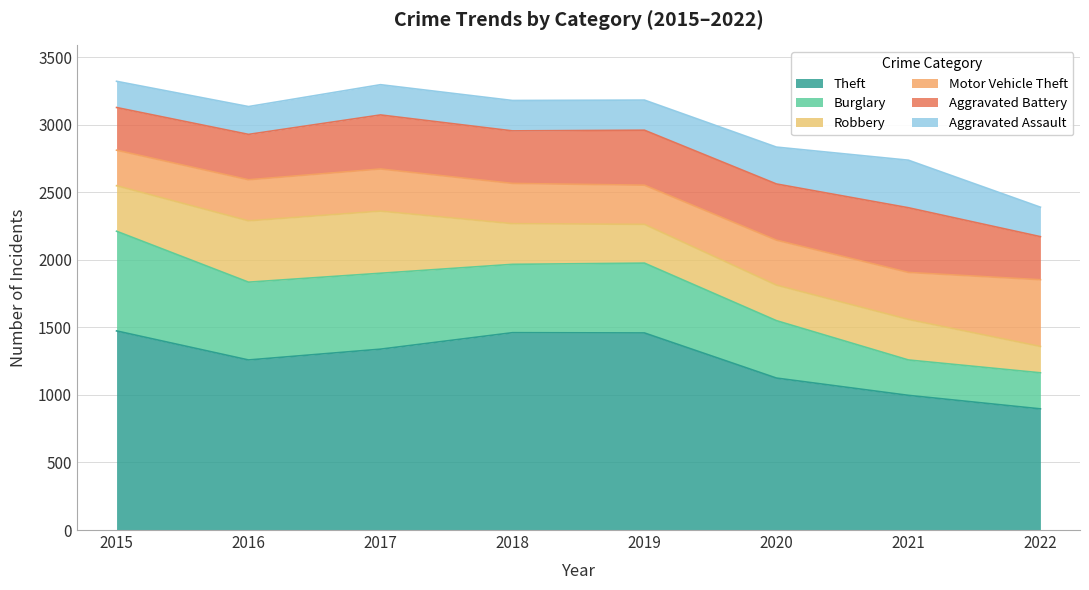

How many values in the Burglary series exceed 517?

3